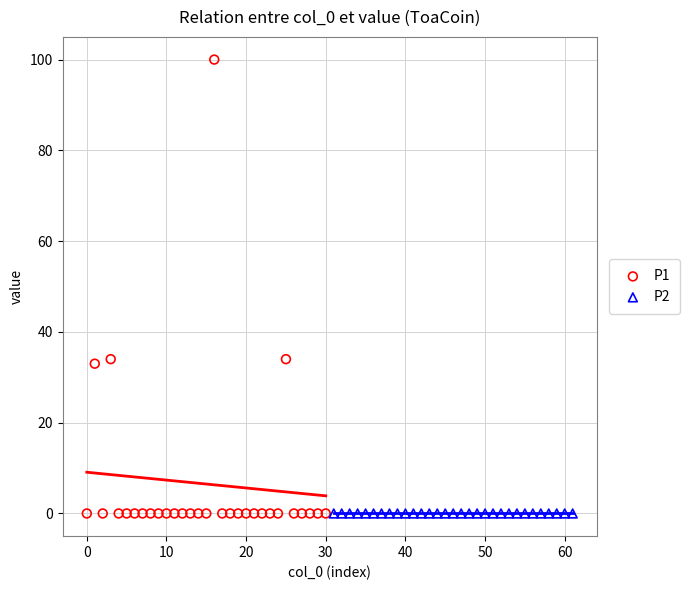

Which series reaches the maximum Y coordinate?

P1